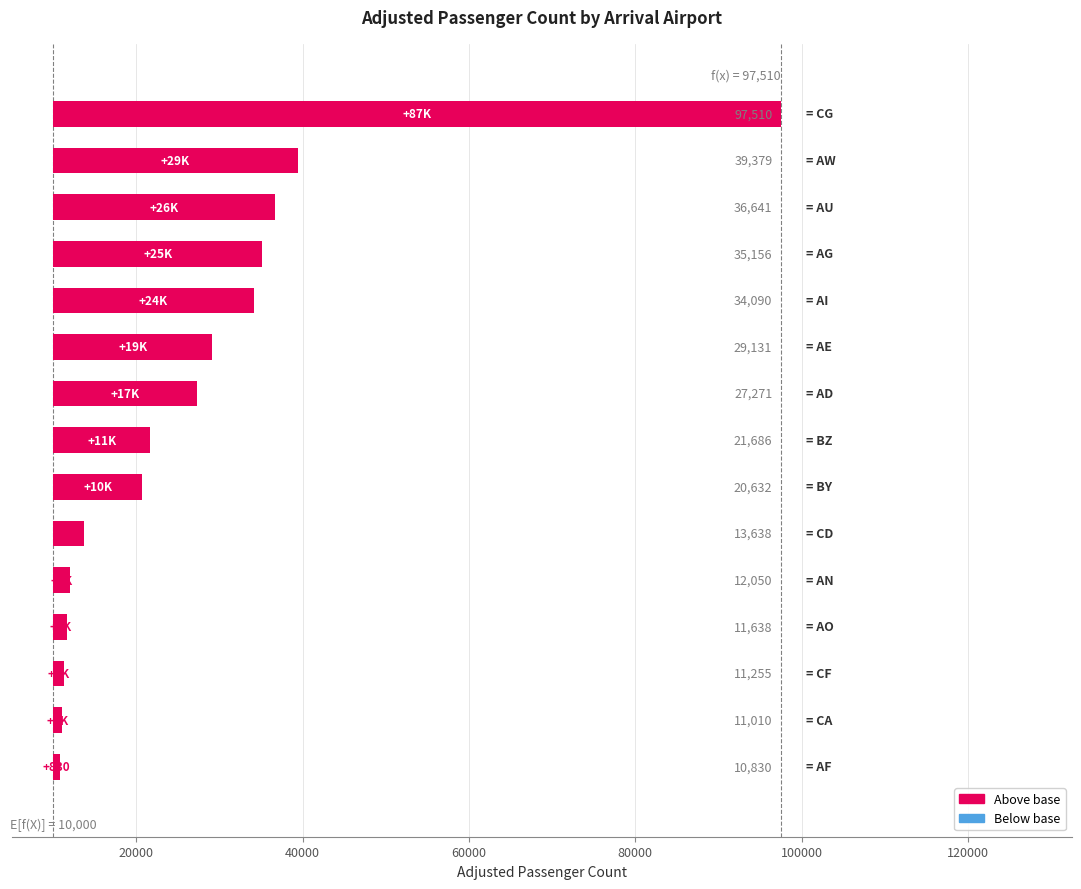

How many bars are there in total?

15